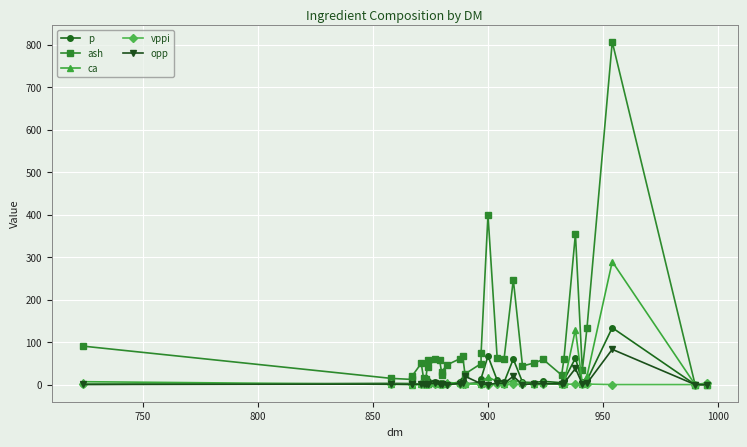

Reading left to right, what are all the values shown in this chart?

p: 0.7	2.8	2.4	3.1	0.7	2.7	4.6	0.8	8.8	6.6	0.7	4.0	0.5	1.2	6.1	10.6	1.7	4.9	14.2	67.0	10.2	5.5	60.0	5.8	4.7	7.7	4.4	10.2	62.2	5.0	9.8	133.8	0.0	0.0
ash: 90.5	14.6	12.1	19.9	50.0	15.0	14.0	58.0	41.1	60.5	58.0	22.9	30.0	45.9	61.3	67.6	25.0	49.3	73.6	399.0	62.4	60.8	247.0	43.9	50.6	59.1	22.4	59.7	354.6	34.0	132.0	806.1	0.0	0.0
ca: 6.8	0.4	0.1	0.4	2.5	0.3	0.3	2.5	0.9	3.1	2.5	1.3	2.5	5.4	2.7	7.8	0.5	2.2	4.1	18.0	6.9	0.8	11.0	2.8	2.2	3.0	1.0	2.2	129.4	2.1	19.1	289.3	0.0	0.0
vppi: 0.8	1.2	1.3	1.1	1.0	1.3	0.9	1.0	0.8	0.9	1.1	1.2	0.9	0.6	1.1	0.8	0.8	1.4	1.3	0.0	1.0	1.0	1.0	0.8	1.1	0.9	1.9	0.8	0.9	1.9	1.1	0.0	0.0	3.6
opp: 0.4	1.1	0.7	1.2	0.5	0.8	1.7	0.5	2.4	2.7	0.5	1.4	0.3	0.0	2.5	3.5	19.6	2.1	2.2	0.0	3.3	2.6	19.6	0.0	1.8	2.0	1.7	3.1	37.9	1.6	2.9	82.9	0.0	0.0